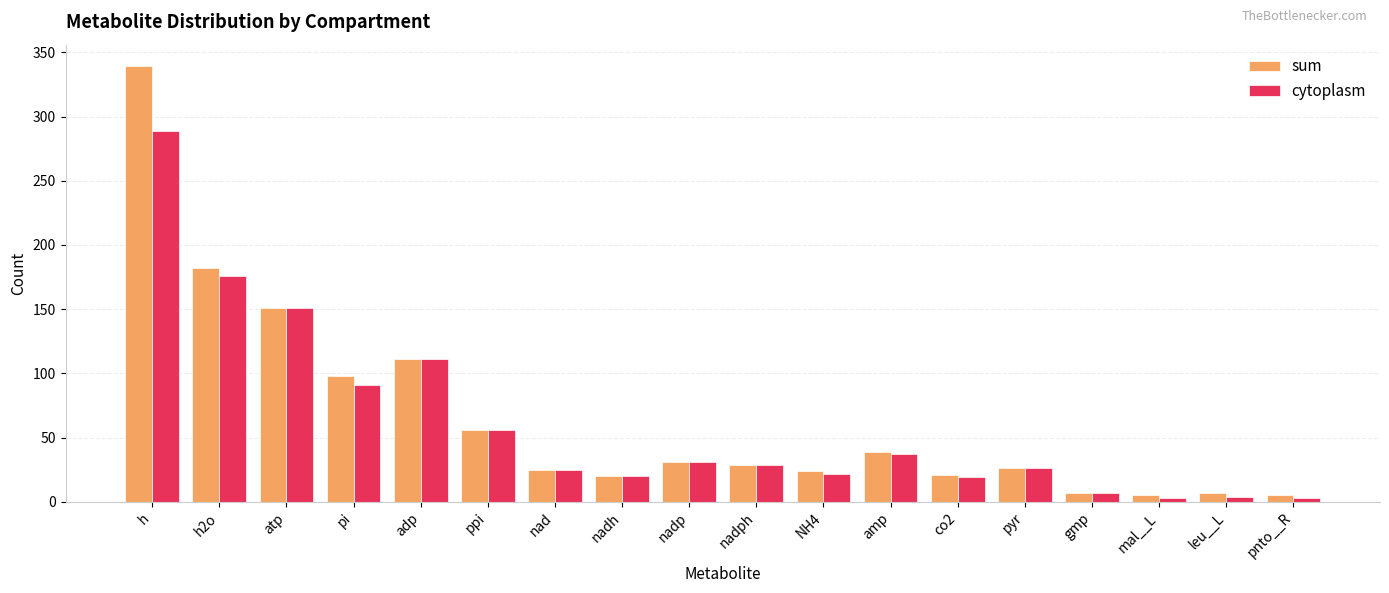

Which series has the largest total across all categories?

sum